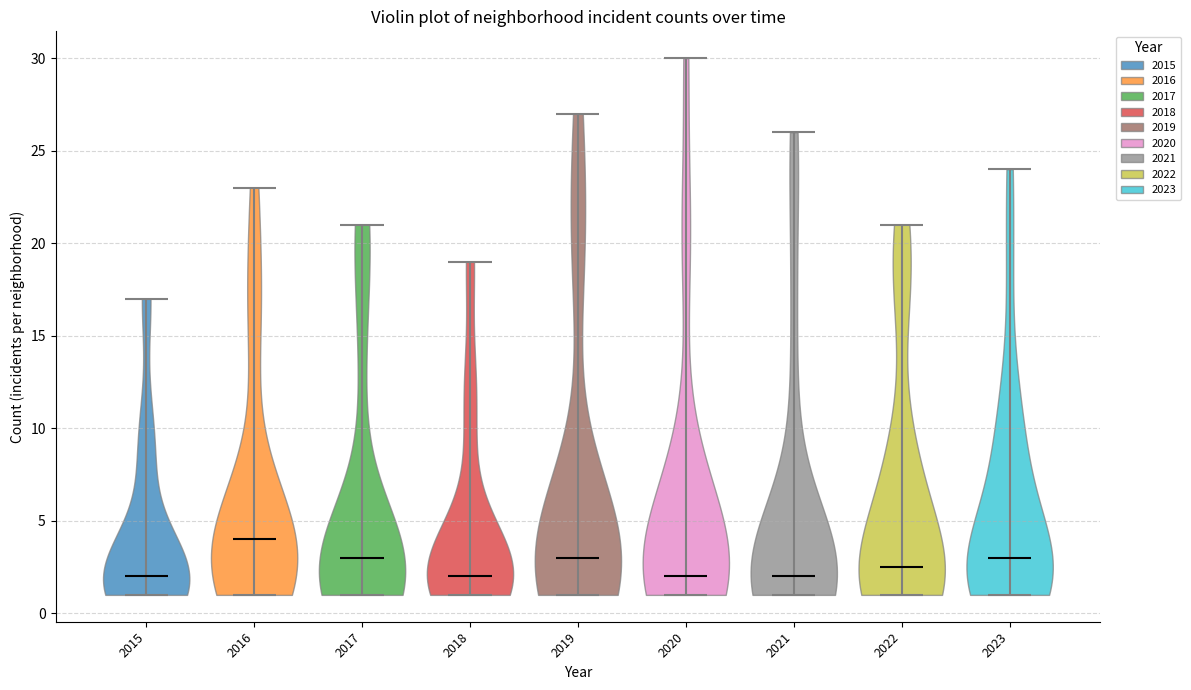

Reading left to right, read every violin against the y-axis: where its median line is, and the lowest and highest points it reaches. The values are not printed on the chart, so give them approximately, as read against the axis.

2015: median line 2.0, lowest point 1.0, highest point 17.0
2016: median line 4.0, lowest point 1.0, highest point 23.0
2017: median line 3.0, lowest point 1.0, highest point 21.0
2018: median line 2.0, lowest point 1.0, highest point 19.0
2019: median line 3.0, lowest point 1.0, highest point 27.0
2020: median line 2.0, lowest point 1.0, highest point 30.0
2021: median line 2.0, lowest point 1.0, highest point 26.0
2022: median line 2.5, lowest point 1.0, highest point 21.0
2023: median line 3.0, lowest point 1.0, highest point 24.0